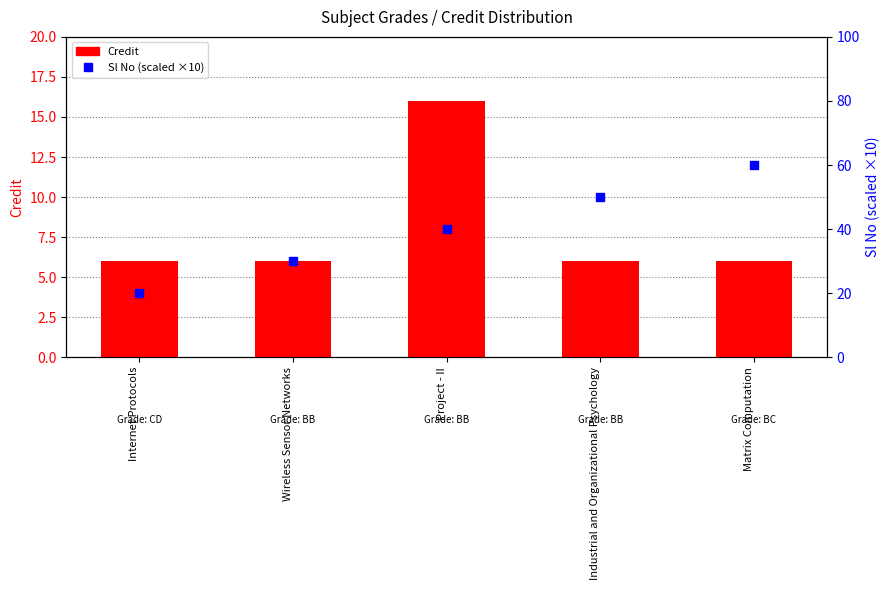

At which category is the sum across all series the highest?

Matrix Computation